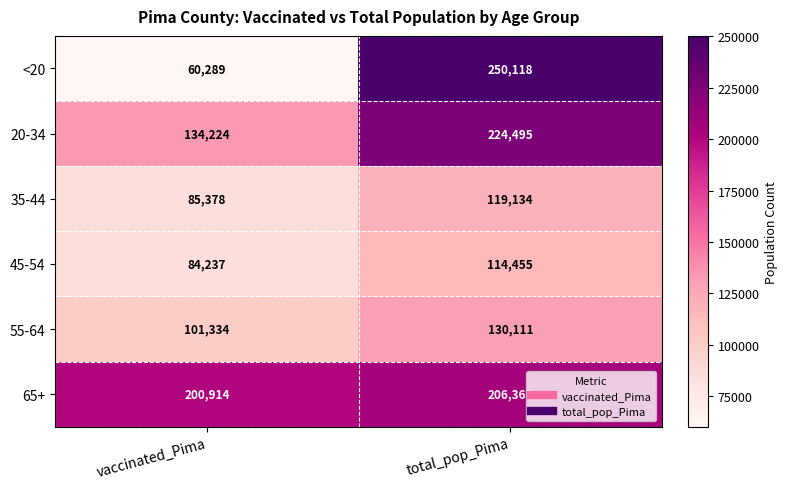

Is it true that <20 equals 38476 at vaccinated_Pima?

False